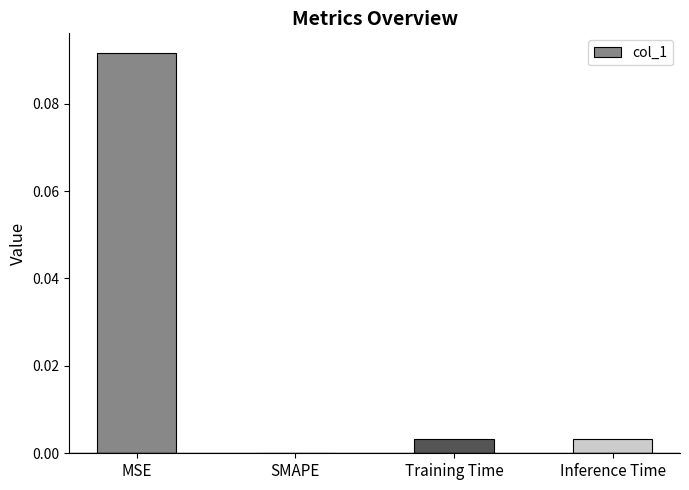

At which label is the value closest to 0?

SMAPE